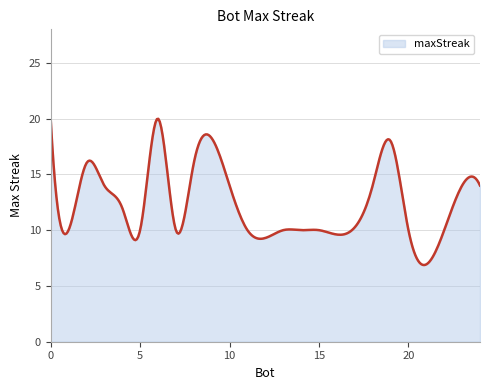

What is the minimum value shown in the chart?

6.9